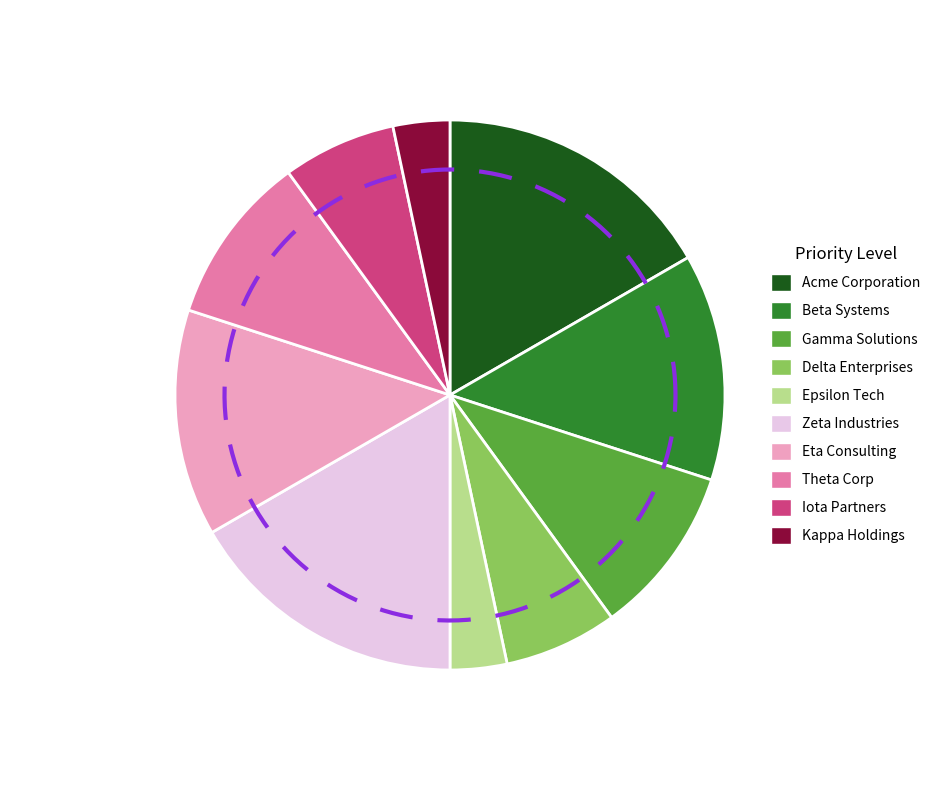

Do Gamma Solutions and Theta Corp together represent more than half of the pie?

No